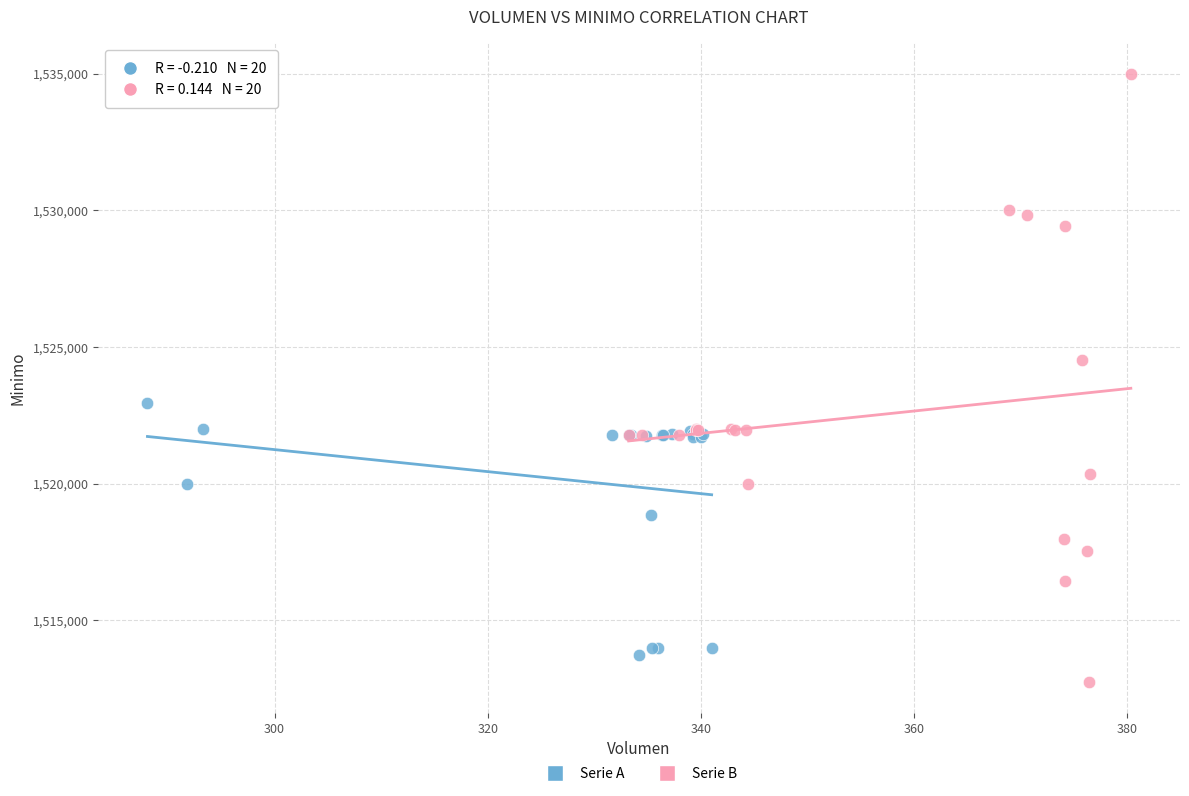

Which series reaches the maximum Y coordinate?

Serie B